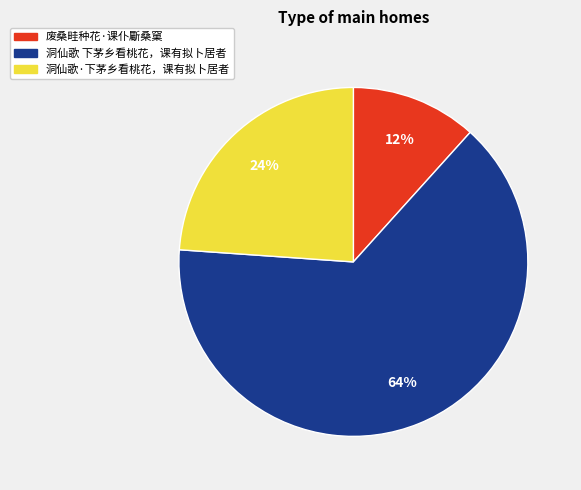

Is the sum of 洞仙歌·下茅乡看桃花，课有拟卜居者 and 洞仙歌 下茅乡看桃花，课有拟卜居者 greater than half?

Yes